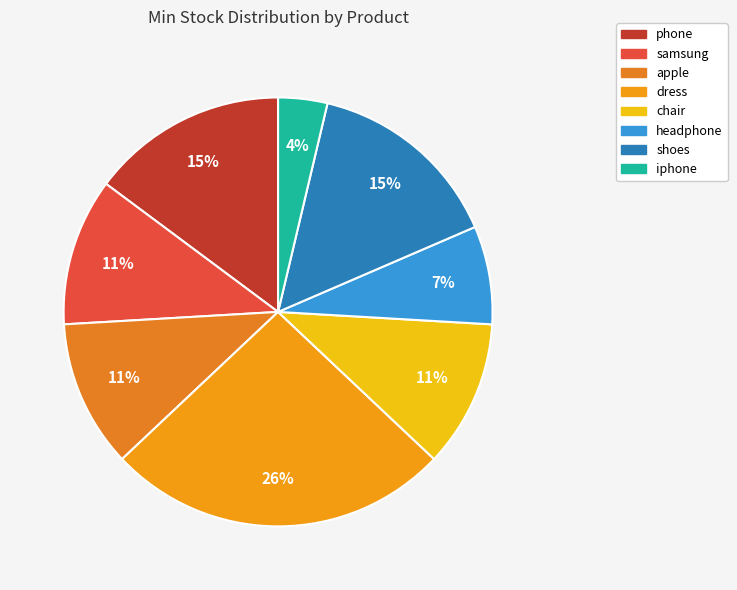

True or false: headphone accounts for 1% of the total.

False